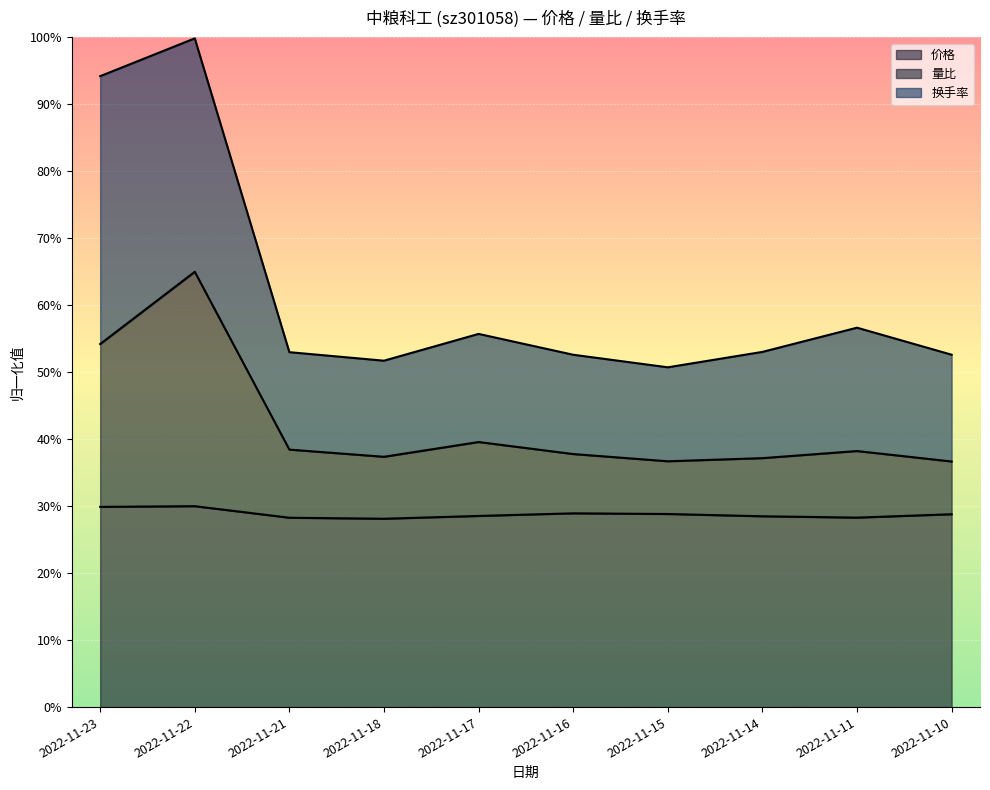

What is the maximum value for 价格?

0.3